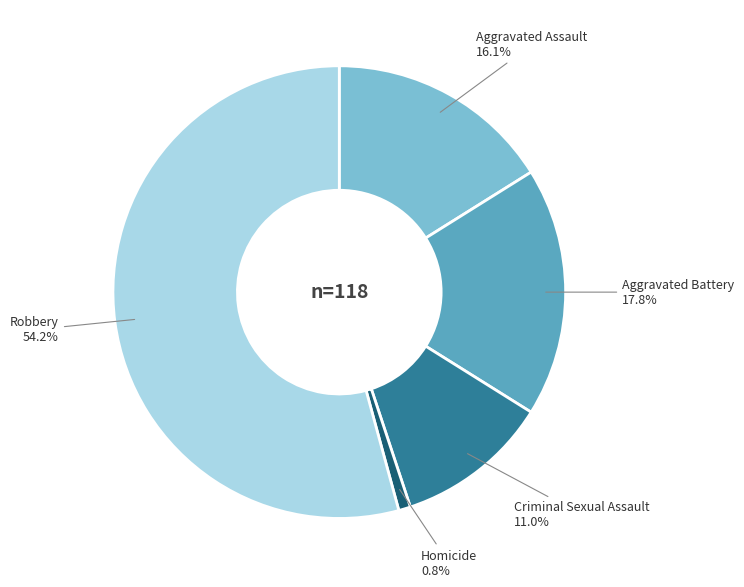

Is there any slice that represents more than half of the pie?

Yes